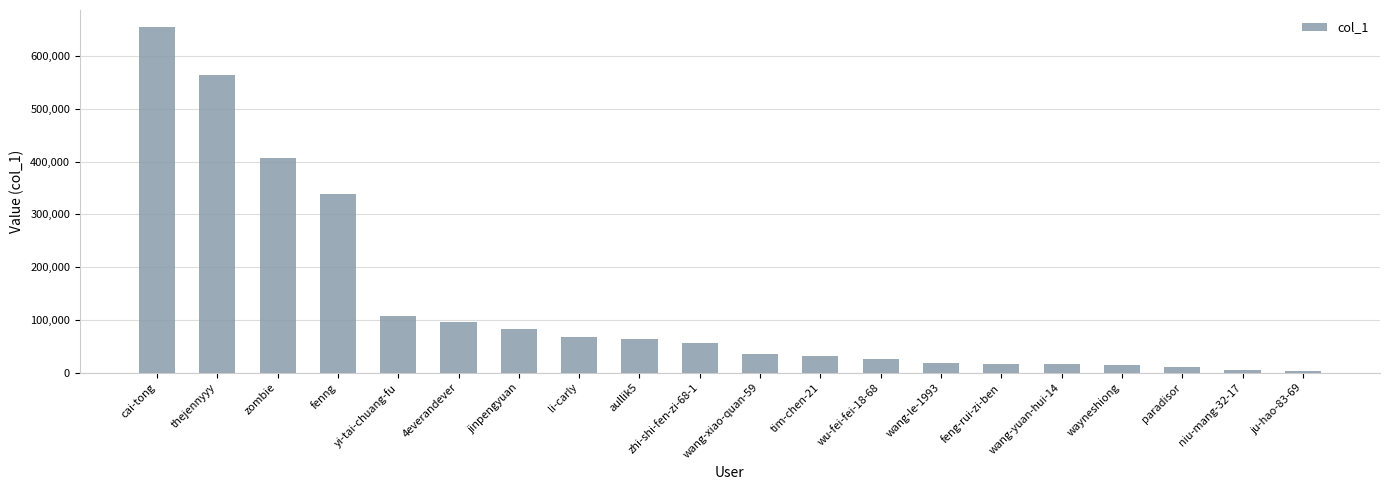

What is the approximate value at fenng?

338327